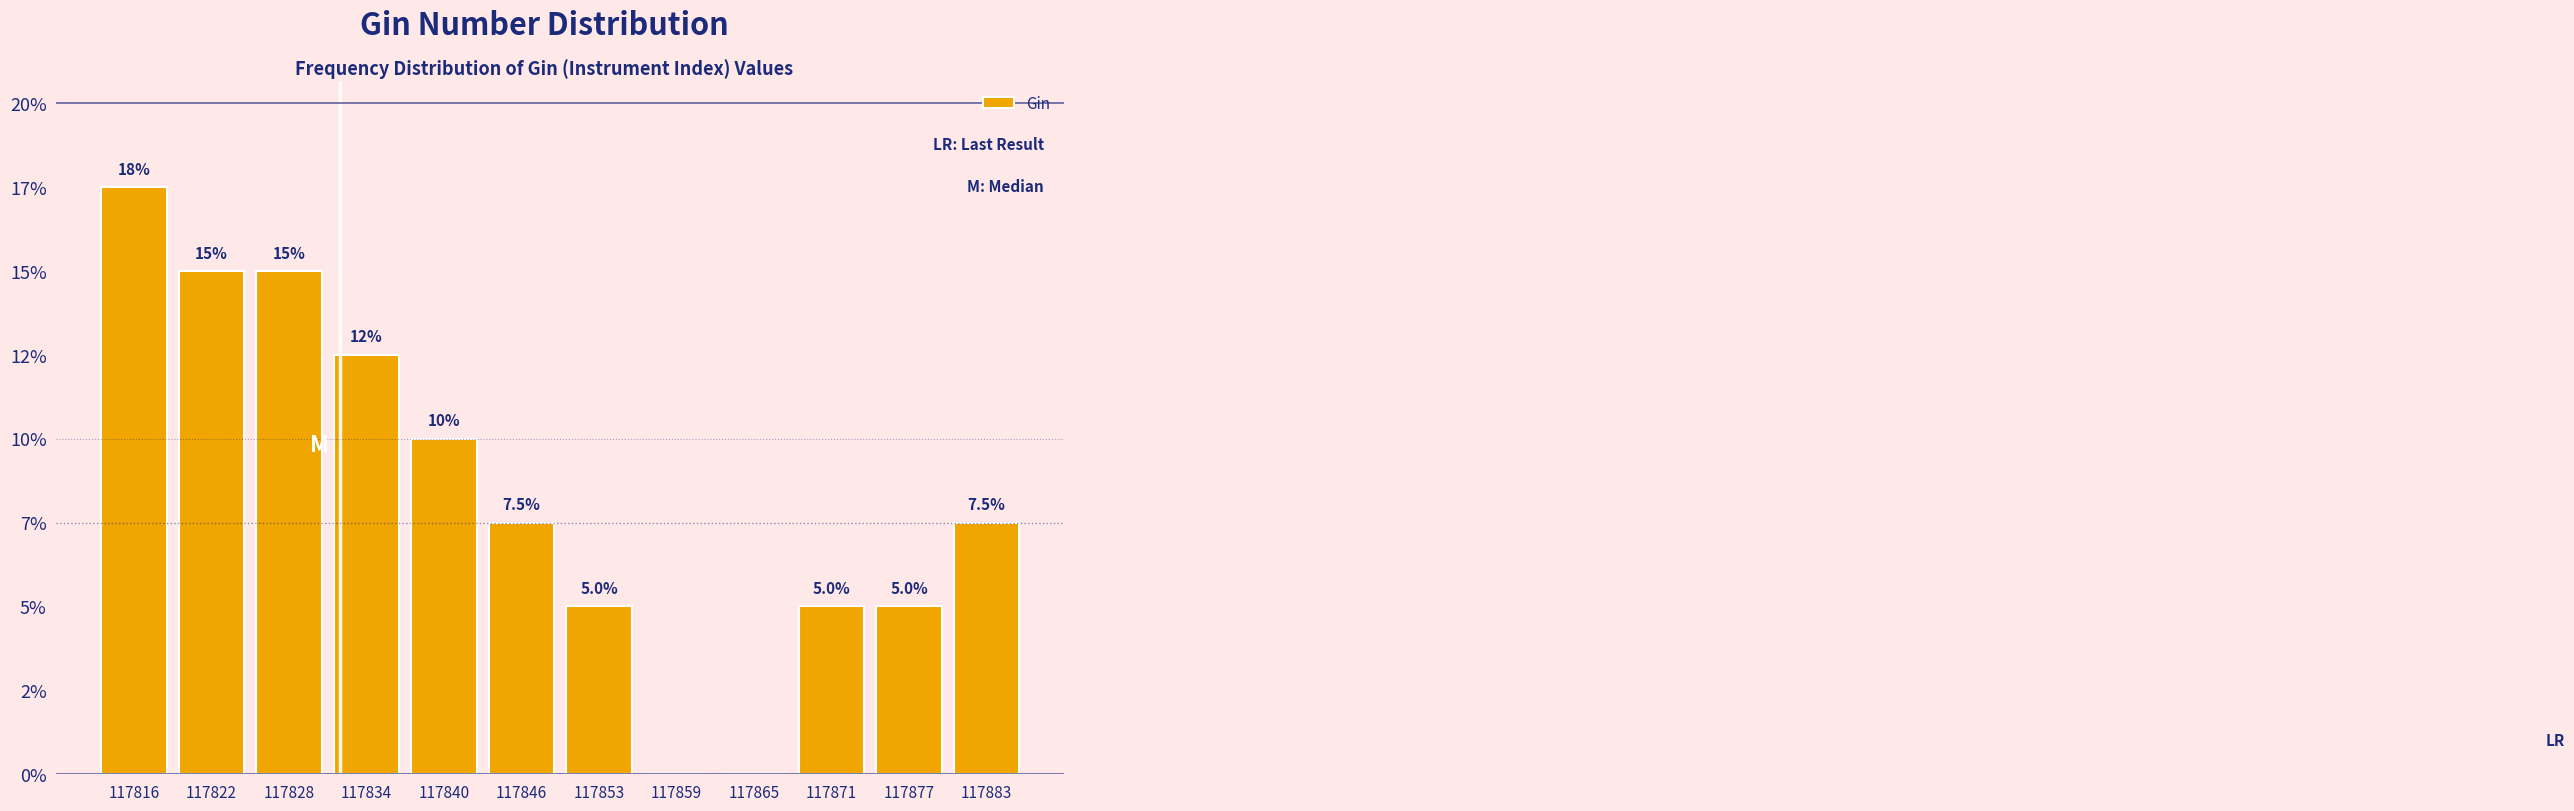

Are the bars horizontal?

No